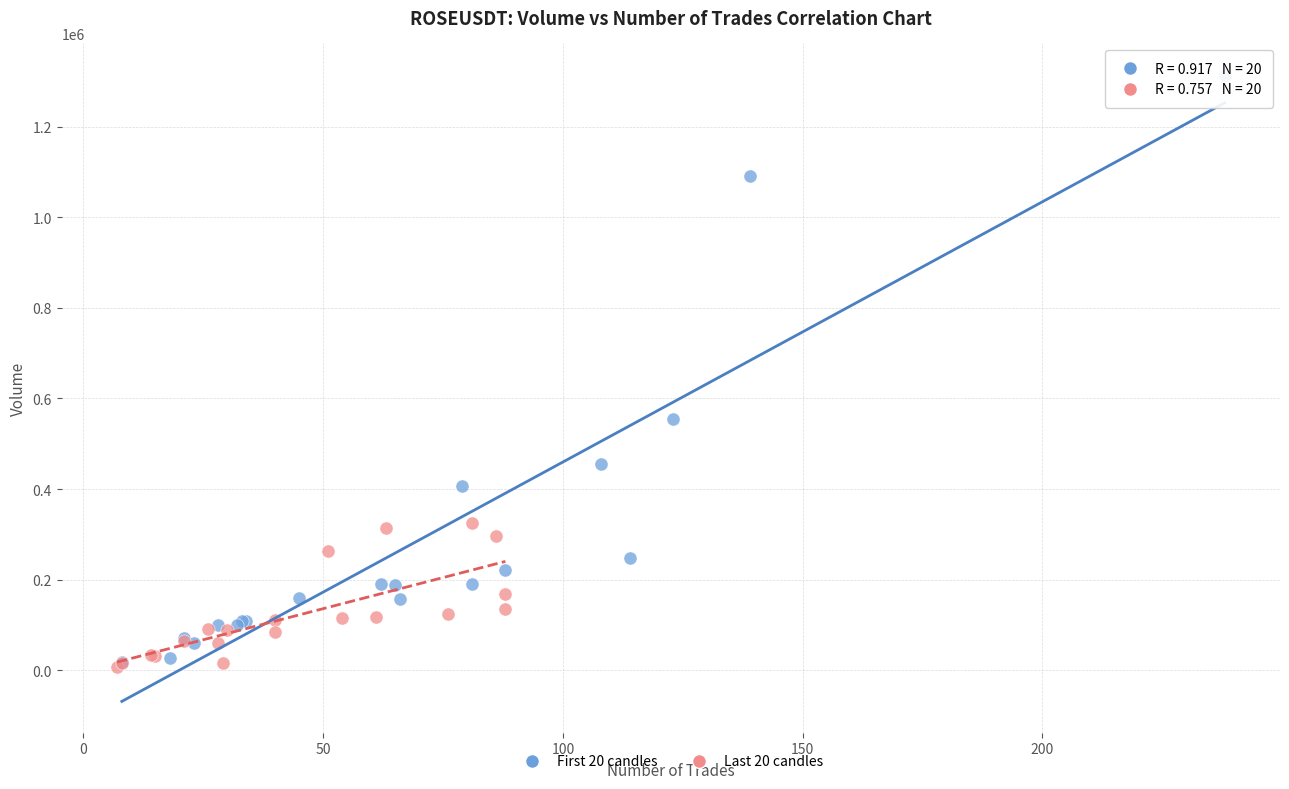

Which series reaches the maximum Y coordinate?

First 20 candles